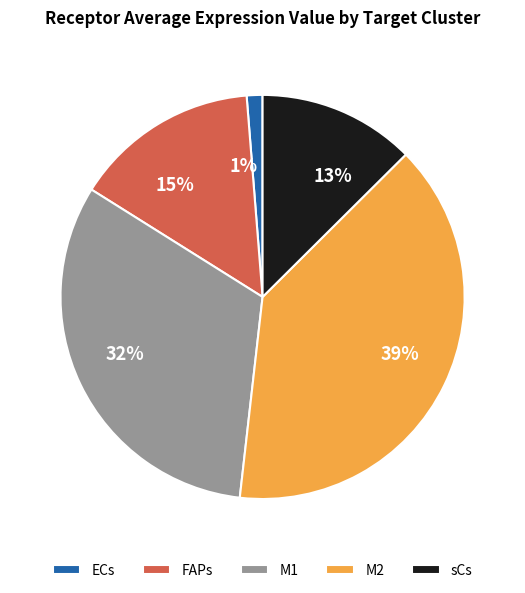

To the nearest percent, what is the average slice percentage?

20%